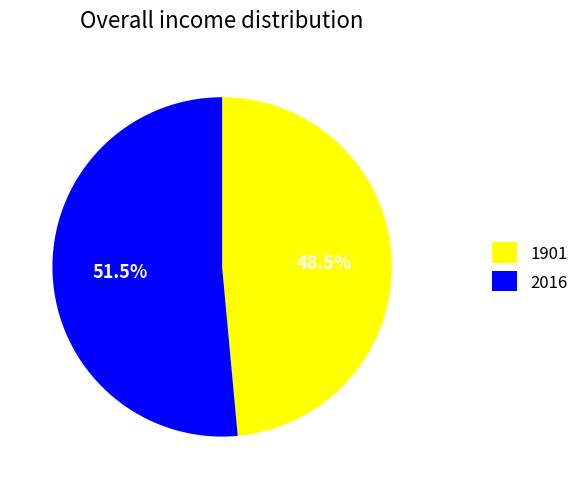

Rank the categories by value from highest to lowest.

2016, 1901